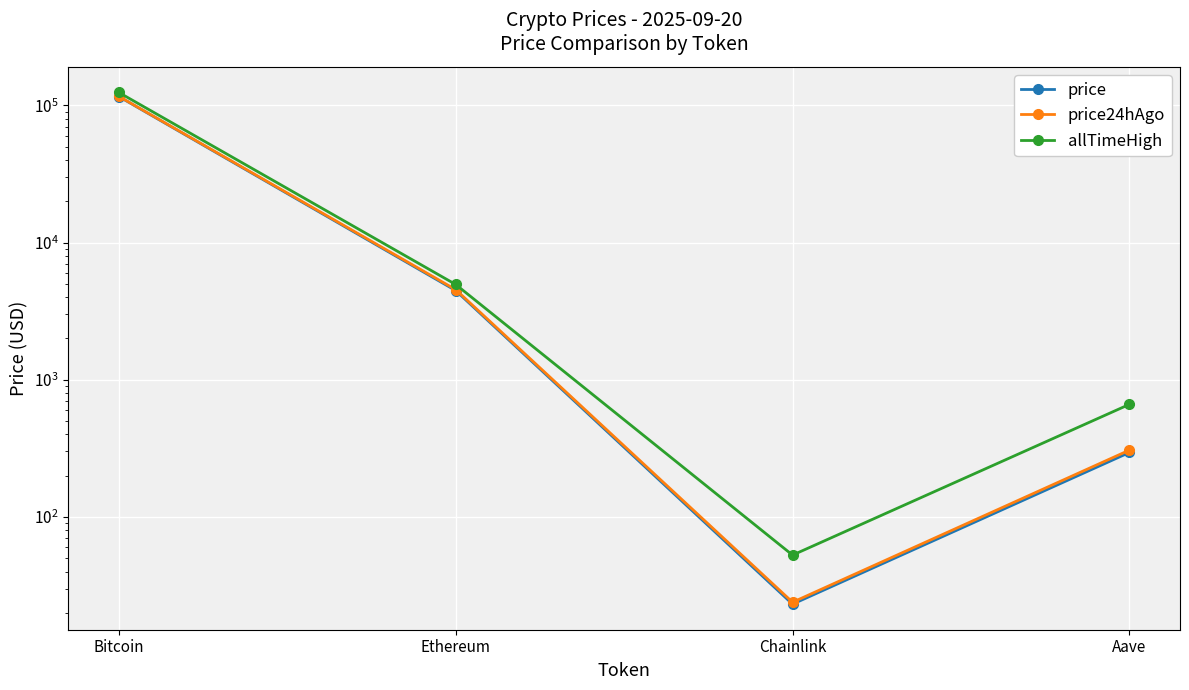

True or false: allTimeHigh and price intersect in this chart.

False